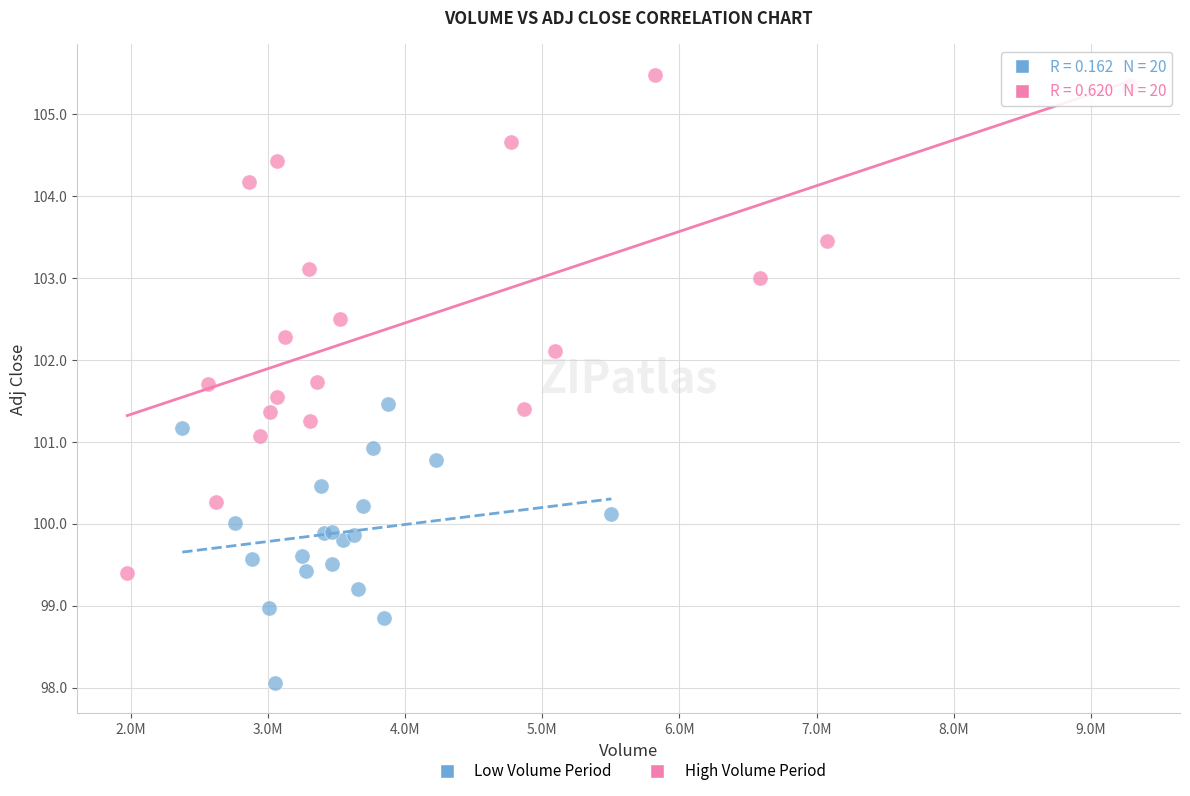

Which series contains the highest Y value?

High Volume Period